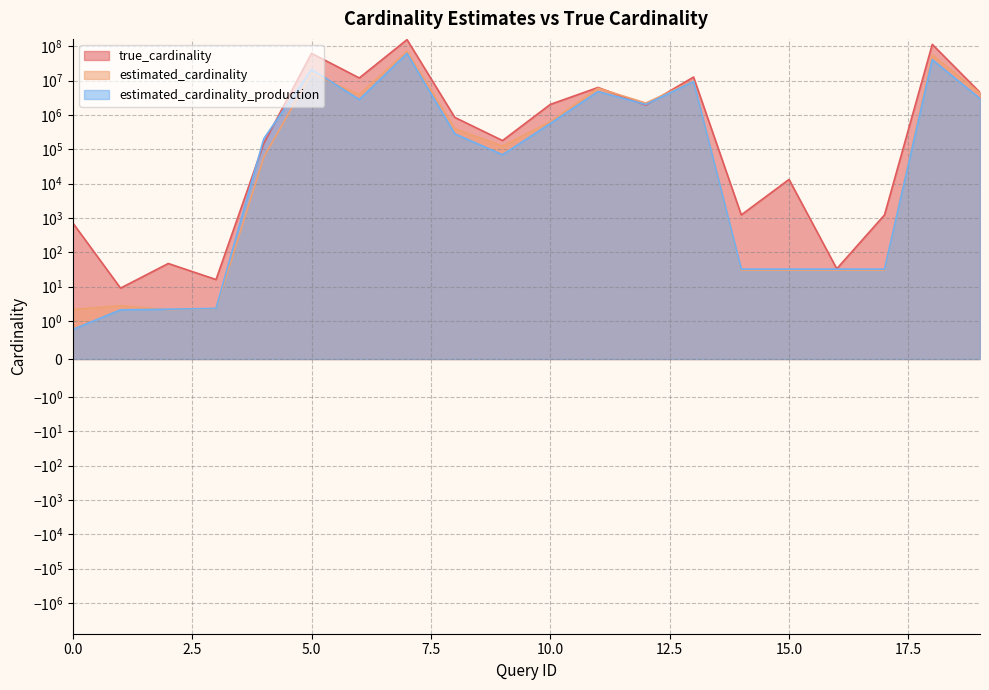

Which has a higher value, 9 or 16?

9